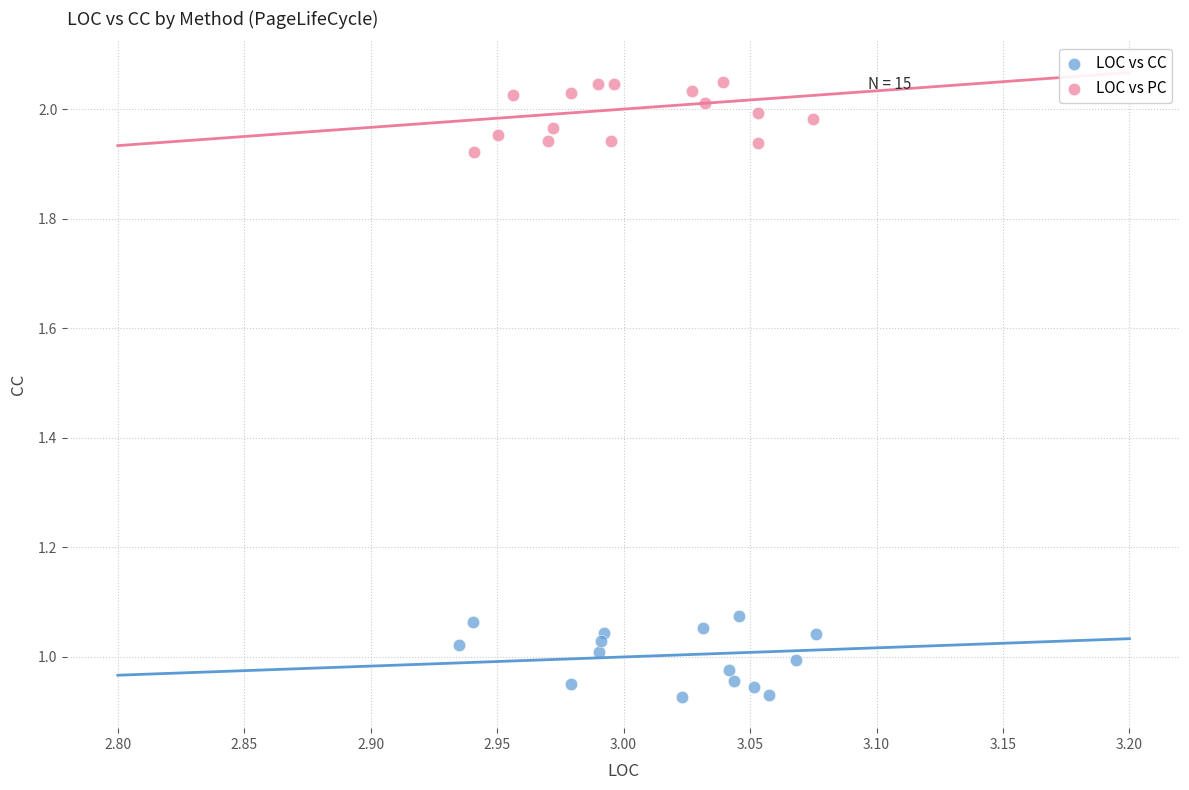

Which series reaches the minimum Y coordinate?

LOC vs CC